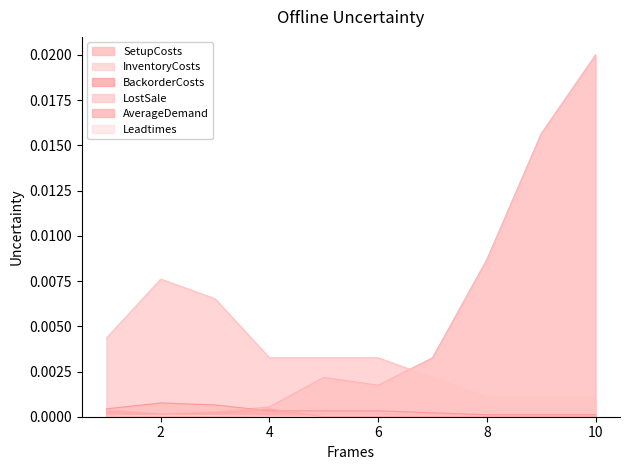

True or false: LostSale and InventoryCosts cross at least once.

False